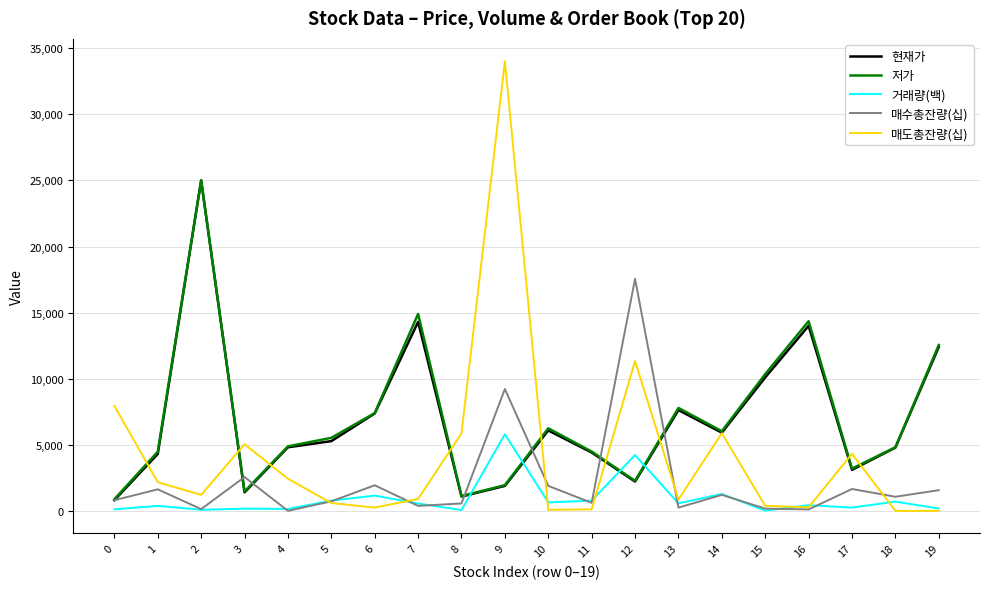

What is the maximum value shown in the chart?

34007